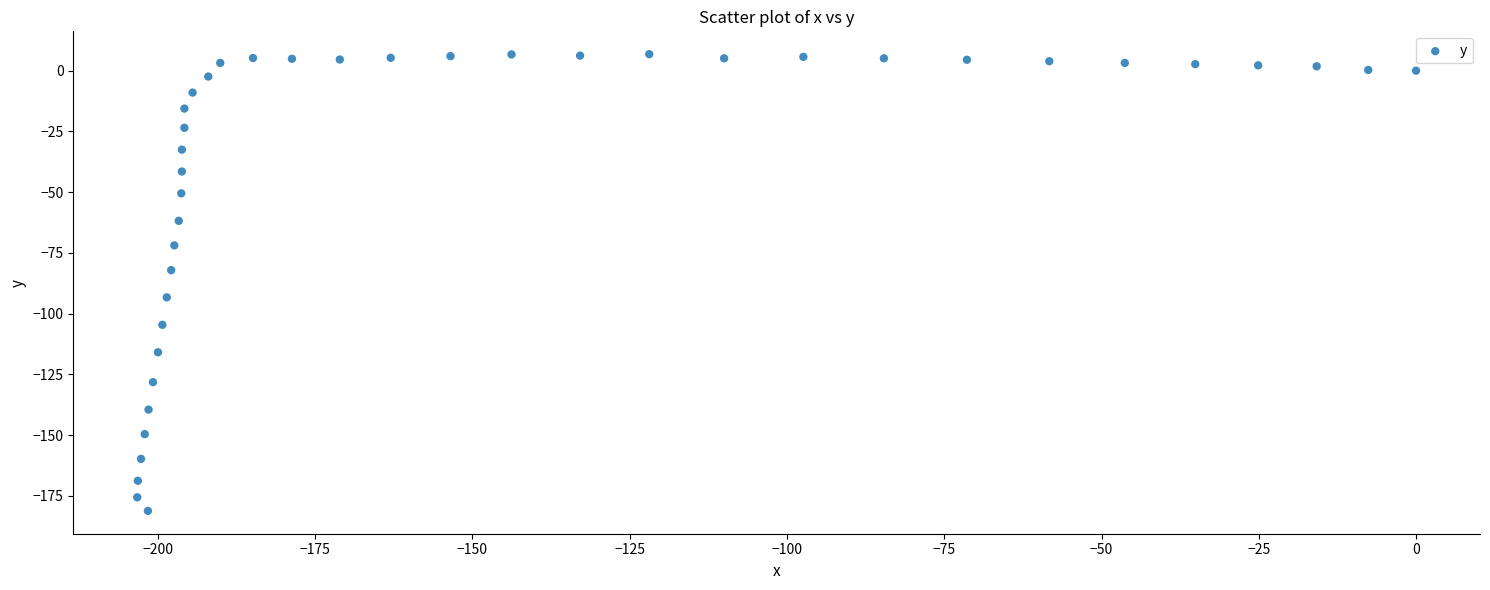

What is the range of Y values (max minus min)?

188.0